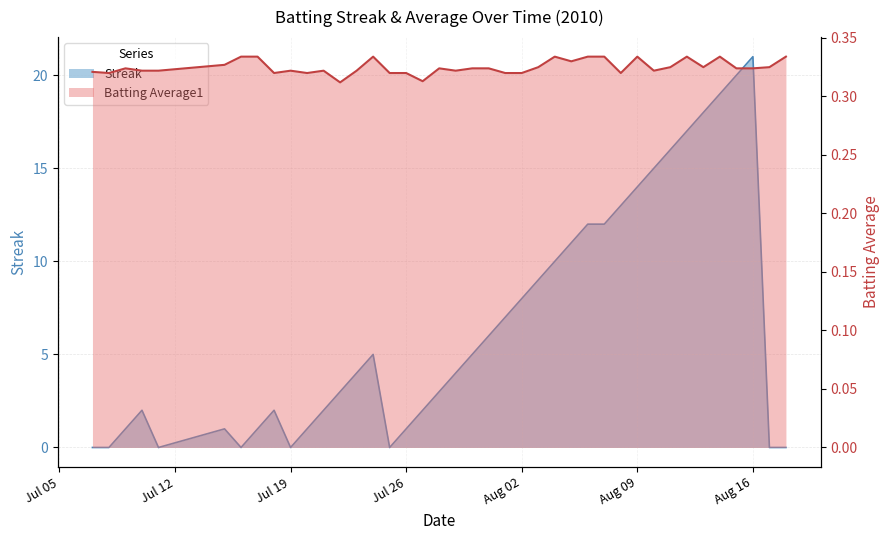

At which category does Batting Average1 reach its first local valley?

Jul 12